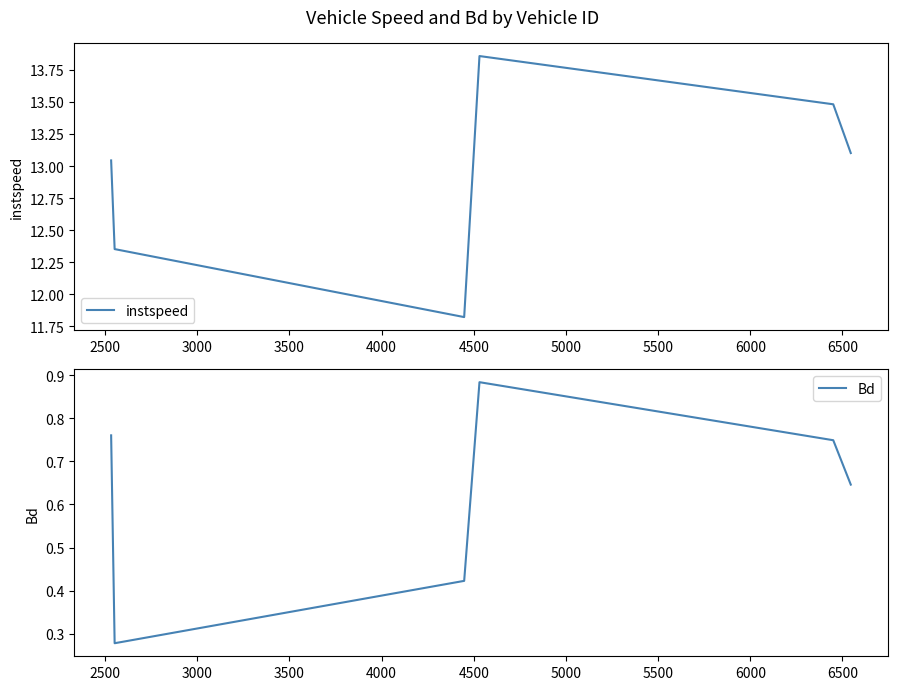

The value of instspeed at 2500 is 6.4. True or false?

False